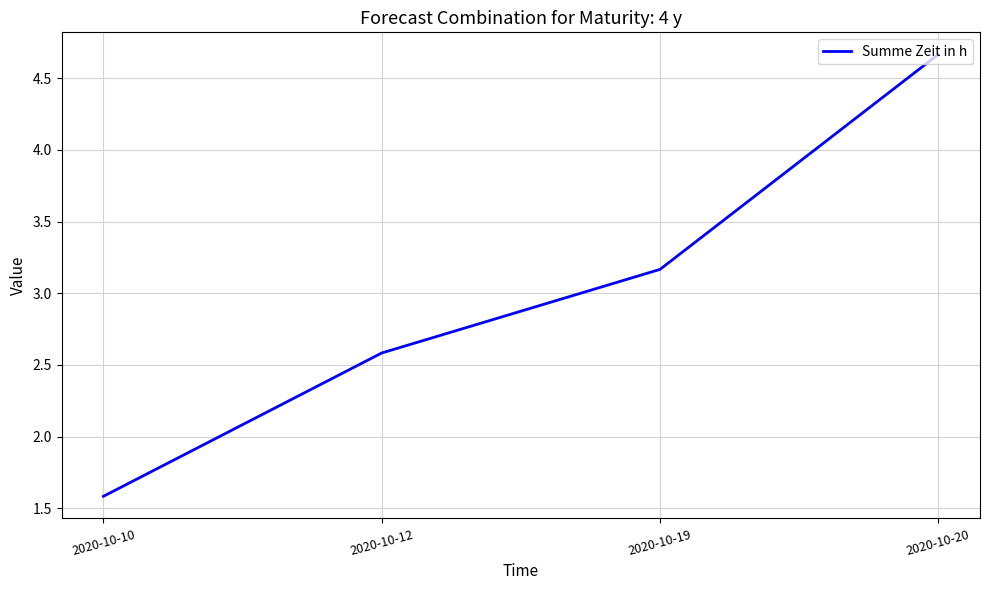

Which has a higher value, 2020-10-10 or 2020-10-19?

2020-10-19